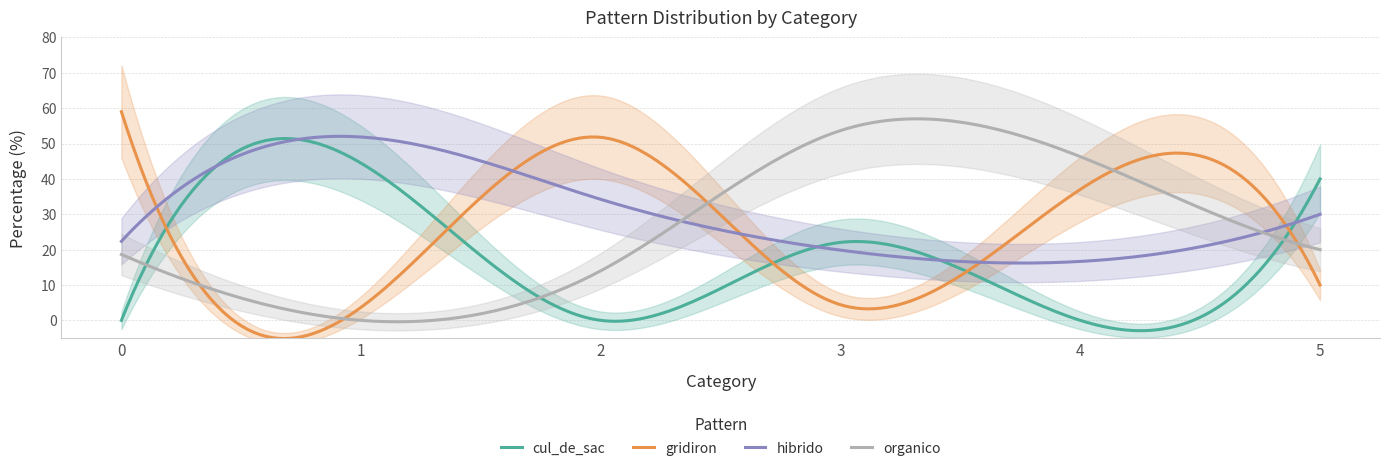

Where is the first local minimum for cul_de_sac?

2